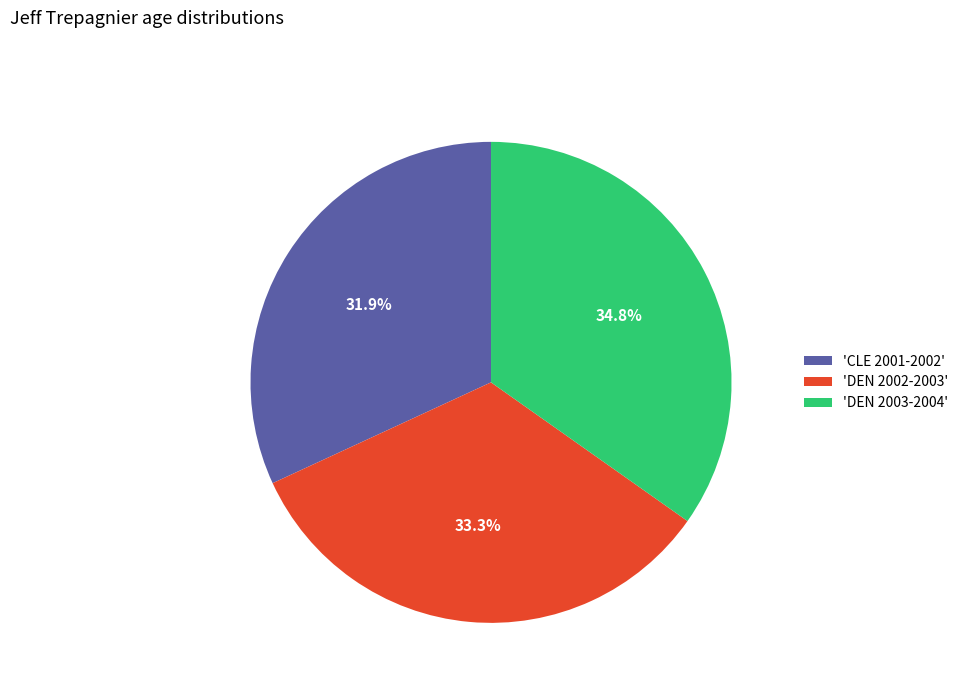

Which slice is the smallest?

'CLE 2001-2002'